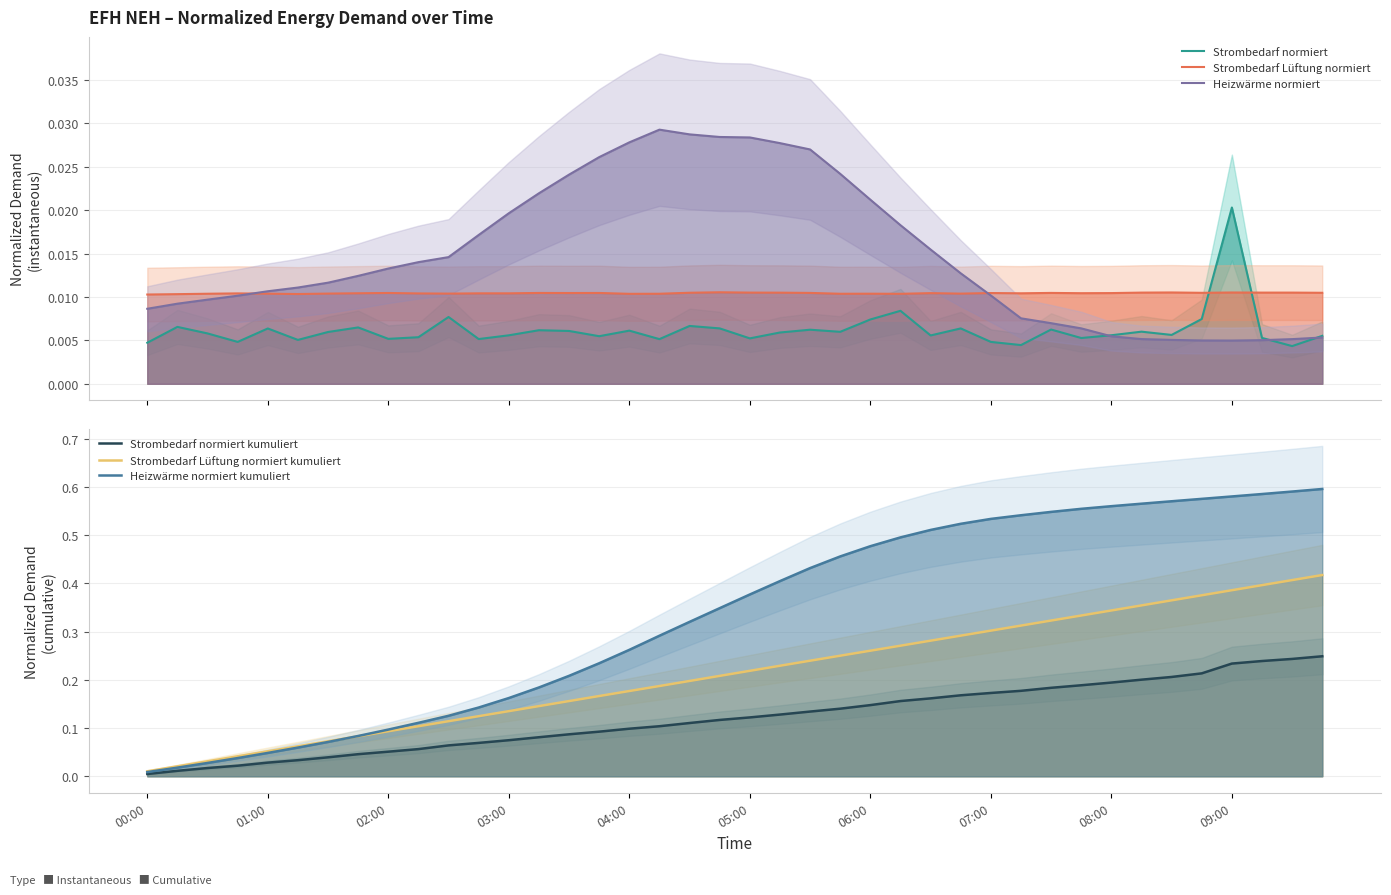

Reading left to right, list all the values displayed in this chart.

Strombedarf normiert: 0.0	0.0	0.0	0.0	0.0	0.0	0.0	0.0	0.0	0.0	0.0	0.0	0.0	0.0	0.0	0.0	0.0	0.0	0.0	0.0	0.0	0.0	0.0	0.0	0.0	0.0	0.0	0.0	0.0	0.0	0.0	0.0	0.0	0.0	0.0	0.0	0.0	0.0	0.0	0.0
Strombedarf Lüftung normiert: 0.0	0.0	0.0	0.0	0.0	0.0	0.0	0.0	0.0	0.0	0.0	0.0	0.0	0.0	0.0	0.0	0.0	0.0	0.0	0.0	0.0	0.0	0.0	0.0	0.0	0.0	0.0	0.0	0.0	0.0	0.0	0.0	0.0	0.0	0.0	0.0	0.0	0.0	0.0	0.0
Heizwärme normiert: 0.0	0.0	0.0	0.0	0.0	0.0	0.0	0.0	0.0	0.0	0.0	0.0	0.0	0.0	0.0	0.0	0.0	0.0	0.0	0.0	0.0	0.0	0.0	0.0	0.0	0.0	0.0	0.0	0.0	0.0	0.0	0.0	0.0	0.0	0.0	0.0	0.0	0.0	0.0	0.0
Strombedarf normiert kumuliert: 0.0	0.0	0.0	0.0	0.0	0.0	0.0	0.0	0.1	0.1	0.1	0.1	0.1	0.1	0.1	0.1	0.1	0.1	0.1	0.1	0.1	0.1	0.1	0.1	0.1	0.2	0.2	0.2	0.2	0.2	0.2	0.2	0.2	0.2	0.2	0.2	0.2	0.2	0.2	0.2
Strombedarf Lüftung normiert kumuliert: 0.0	0.0	0.0	0.0	0.1	0.1	0.1	0.1	0.1	0.1	0.1	0.1	0.1	0.1	0.2	0.2	0.2	0.2	0.2	0.2	0.2	0.2	0.2	0.2	0.3	0.3	0.3	0.3	0.3	0.3	0.3	0.3	0.3	0.4	0.4	0.4	0.4	0.4	0.4	0.4
Heizwärme normiert kumuliert: 0.0	0.0	0.0	0.0	0.0	0.1	0.1	0.1	0.1	0.1	0.1	0.1	0.2	0.2	0.2	0.2	0.3	0.3	0.3	0.3	0.4	0.4	0.4	0.5	0.5	0.5	0.5	0.5	0.5	0.5	0.5	0.6	0.6	0.6	0.6	0.6	0.6	0.6	0.6	0.6